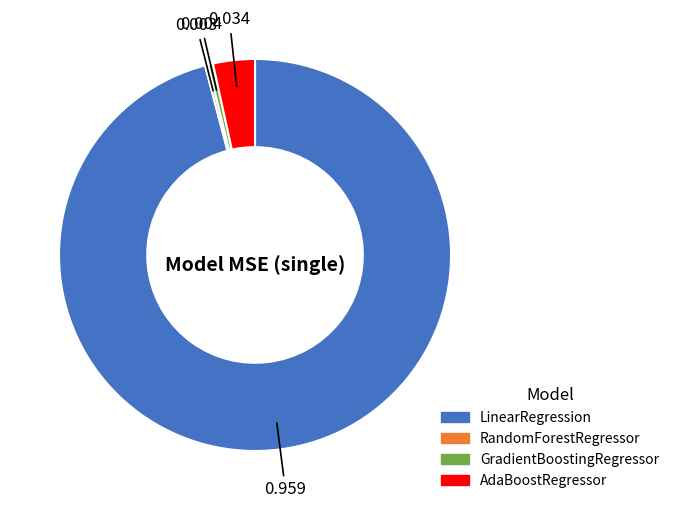

Which slice is the largest?

LinearRegression